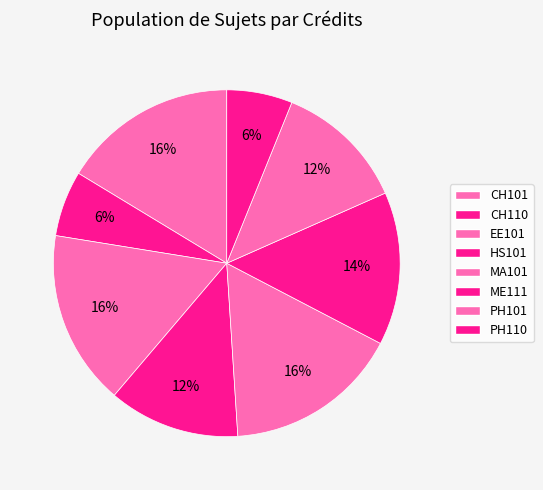

True or false: PH101 accounts for 22% of the total.

False